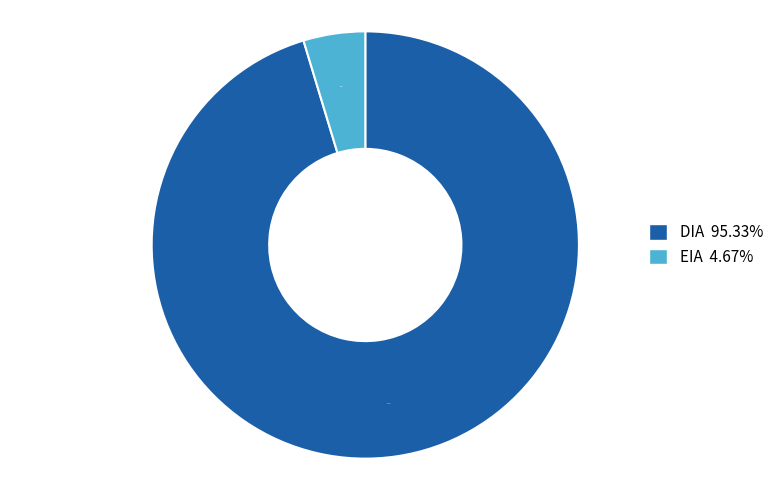

Count the number of slices in the pie.

2